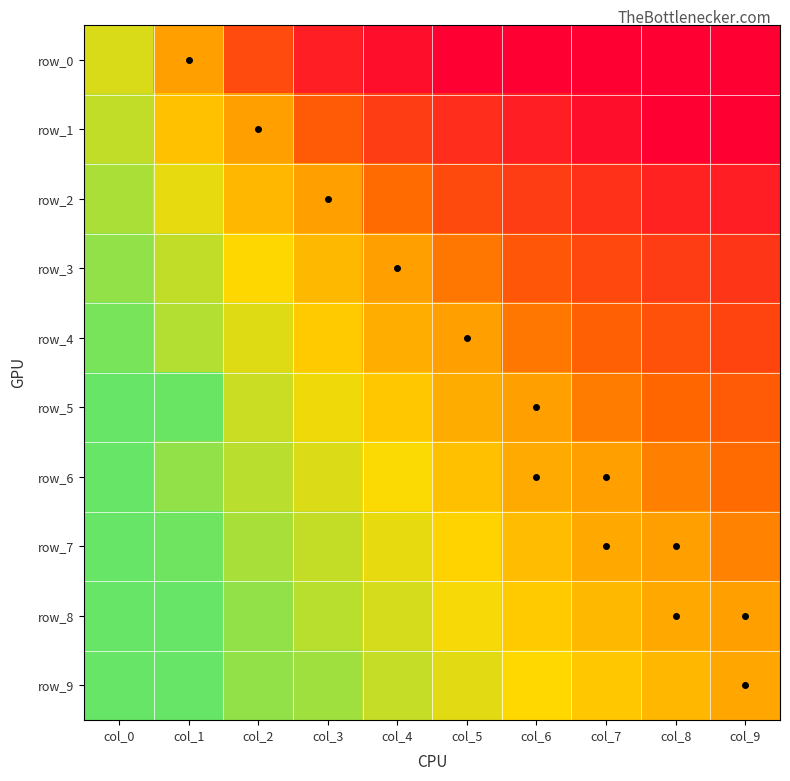

Reading right to left, extract all data points from this chart.

row_0: col_9=-4.0	col_8=-4.0	col_7=-4.0	col_6=-4.0	col_5=-4.0	col_4=-3.6	col_3=-3.2	col_2=-2.0	col_1=0.0	col_0=2.0
row_1: col_9=-4.0	col_8=-4.0	col_7=-3.6	col_6=-3.2	col_5=-2.8	col_4=-2.4	col_3=-1.6	col_2=0.0	col_1=0.8	col_0=2.4
row_2: col_9=-3.2	col_8=-3.1	col_7=-2.7	col_6=-2.4	col_5=-2.0	col_4=-1.2	col_3=0.0	col_2=0.6	col_1=1.7	col_0=2.8
row_3: col_9=-2.6	col_8=-2.4	col_7=-2.1	col_6=-1.7	col_5=-0.9	col_4=0.0	col_3=0.6	col_2=1.3	col_1=2.4	col_0=3.2
row_4: col_9=-2.2	col_8=-1.9	col_7=-1.5	col_6=-0.9	col_5=0.0	col_4=0.4	col_3=1.0	col_2=1.9	col_1=2.6	col_0=3.7
row_5: col_9=-1.6	col_8=-1.3	col_7=-0.8	col_6=0.0	col_5=0.3	col_4=0.9	col_3=1.6	col_2=2.2	col_1=3.9	col_0=4.0
row_6: col_9=-1.2	col_8=-0.7	col_7=0.0	col_6=0.2	col_5=0.8	col_4=1.4	col_3=1.9	col_2=2.5	col_1=3.2	col_0=4.0
row_7: col_9=-0.7	col_8=0.0	col_7=0.2	col_6=0.7	col_5=1.2	col_4=1.7	col_3=2.4	col_2=2.8	col_1=3.8	col_0=4.0
row_8: col_9=0.0	col_8=0.2	col_7=0.6	col_6=1.0	col_5=1.5	col_4=2.0	col_3=2.5	col_2=3.2	col_1=4.0	col_0=4.0
row_9: col_9=0.2	col_8=0.5	col_7=0.9	col_6=1.3	col_5=1.8	col_4=2.3	col_3=3.0	col_2=3.2	col_1=4.0	col_0=4.0